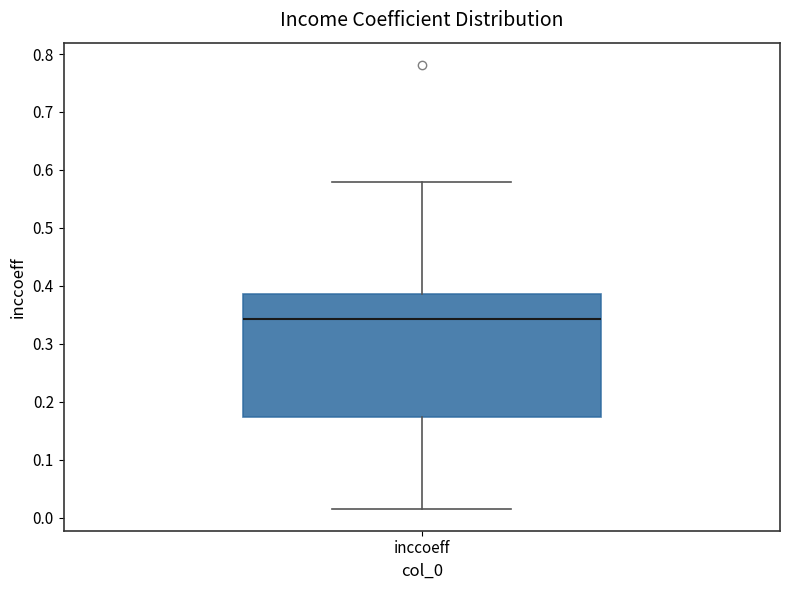

Transcribe this box plot: give where the median line is, the range the box spans, and where the two whiskers end, as read against the y-axis. The values are not printed on the chart, so give them approximately, as read against the axis.

median 0.34, box 0.17 to 0.39, whiskers 0.02 to 0.58